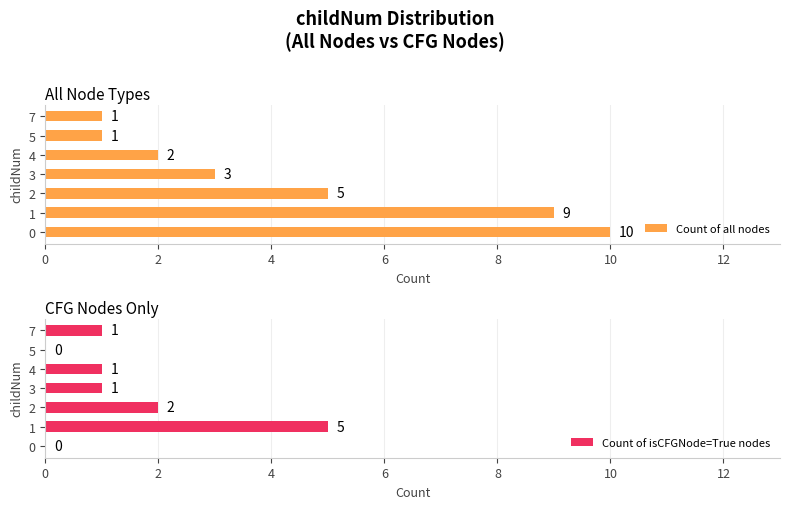

Which series has the largest range (max minus min)?

Count of all nodes